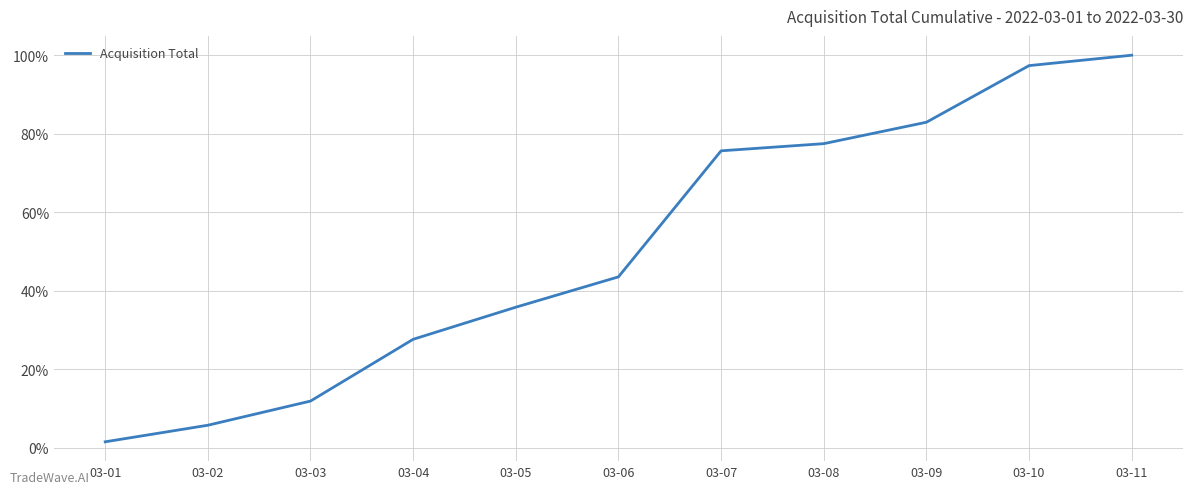

What is the sum of the values at 03-09 and 03-11?

1.8